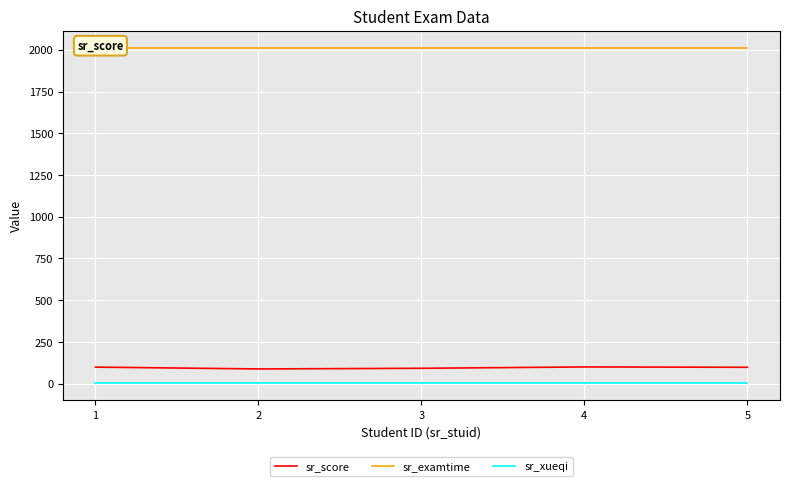

How many series are shown in this chart?

3